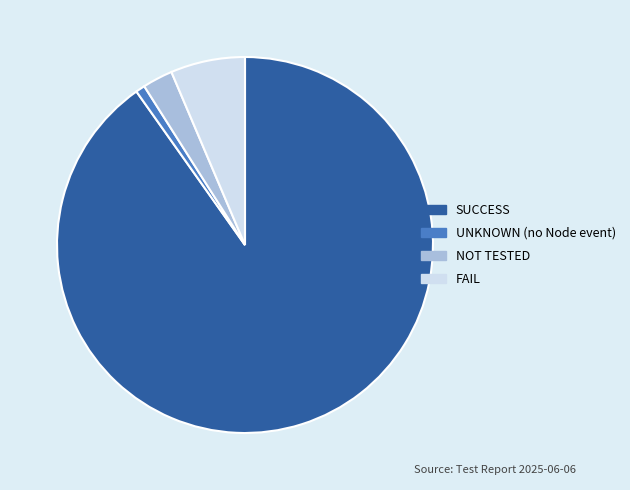

Do FAIL and UNKNOWN (no Node event) together represent more than half of the pie?

No